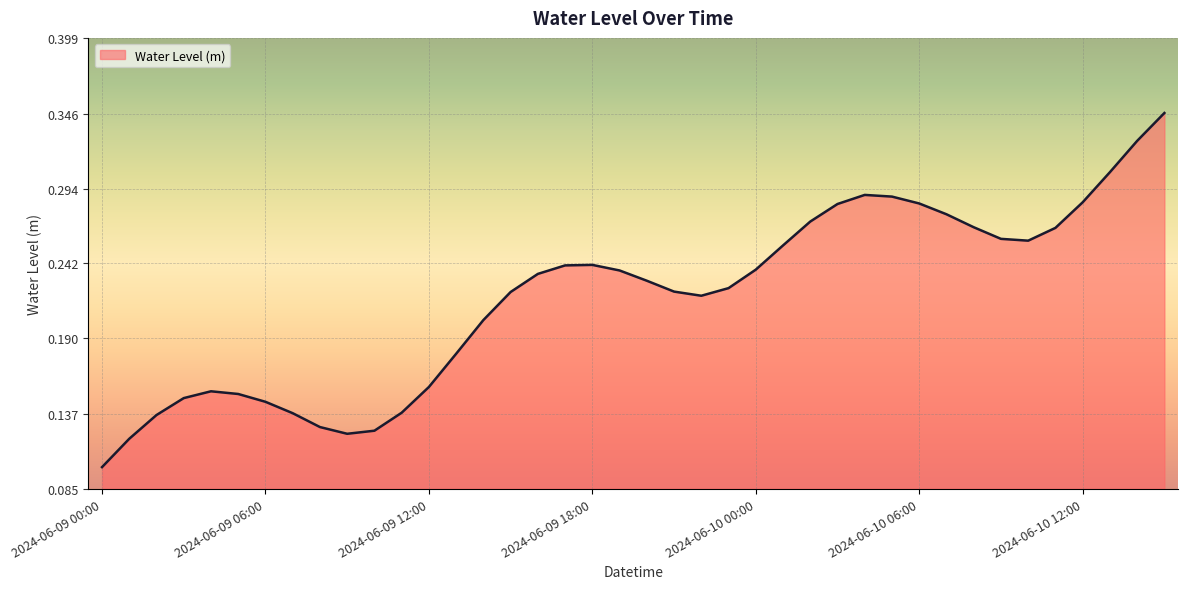

How many lines are shown in the chart?

1